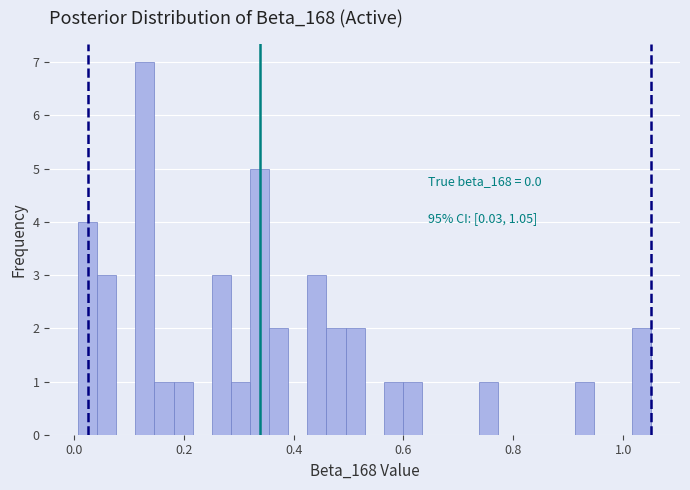

Around what value on the x-axis is the tallest bar? Give the approximate position of its centre, as read against the axis.

0.12